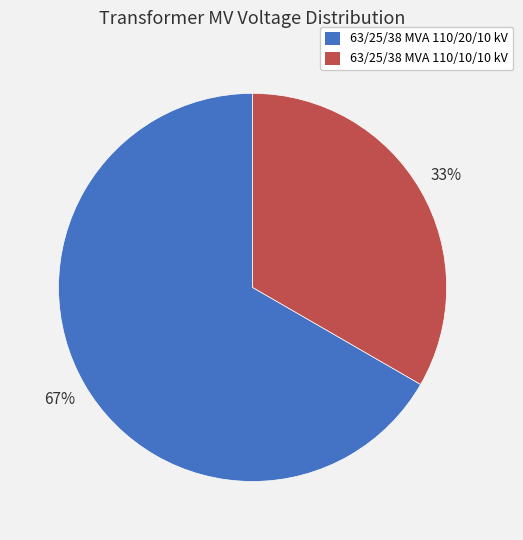

Is the sum of 63/25/38 MVA 110/20/10 kV and 63/25/38 MVA 110/10/10 kV greater than half?

Yes